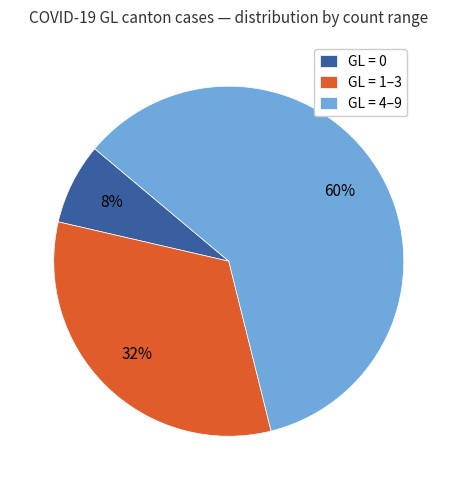

Which has a higher value, GL = 0 or GL = 1–3?

GL = 1–3